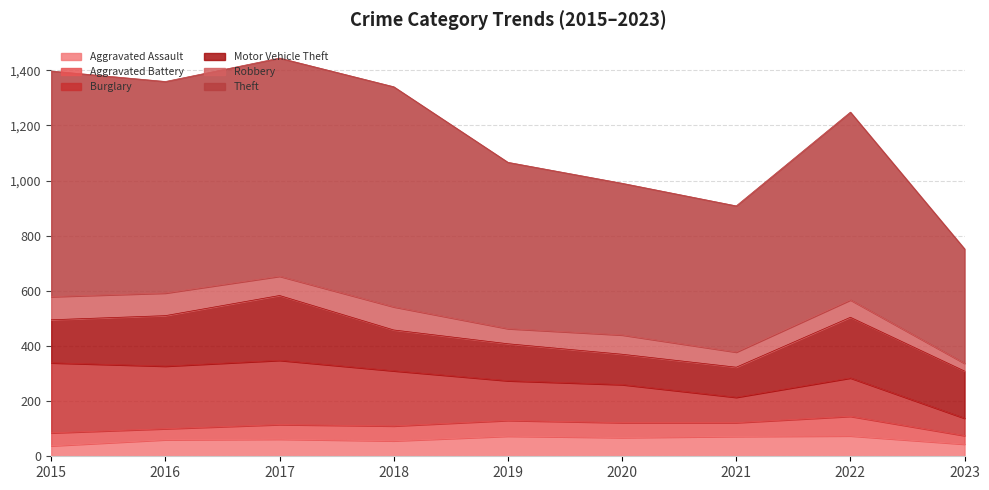

What is the maximum value for Aggravated Assault?

74